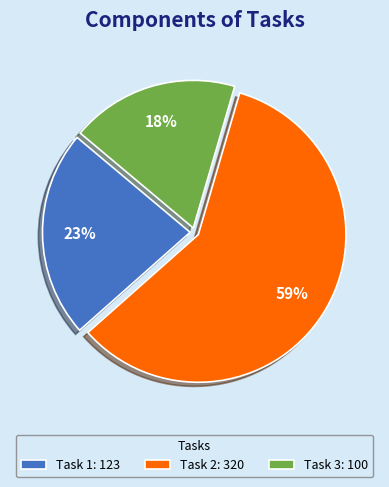

Approximately how many times larger is the value at Task 3: 100 compared to Task 2: 320?

0.3